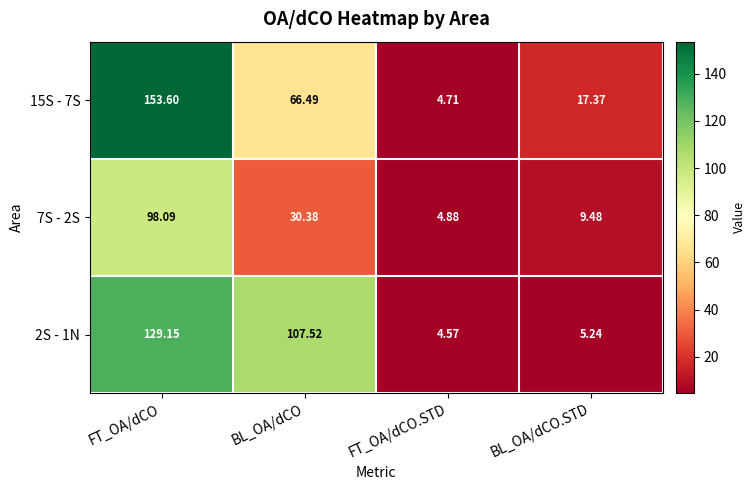

Rank the series by their maximum value, from lowest to highest.

7S - 2S, 2S - 1N, 15S - 7S